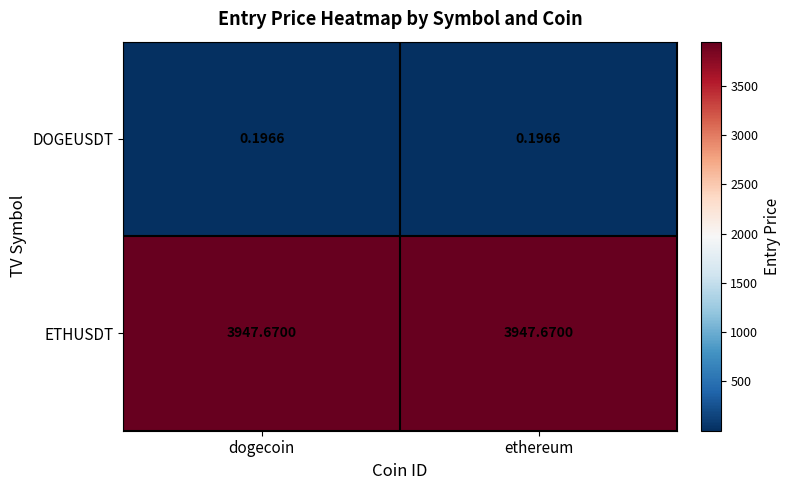

List the series in order of their peak value, lowest first.

DOGEUSDT, ETHUSDT